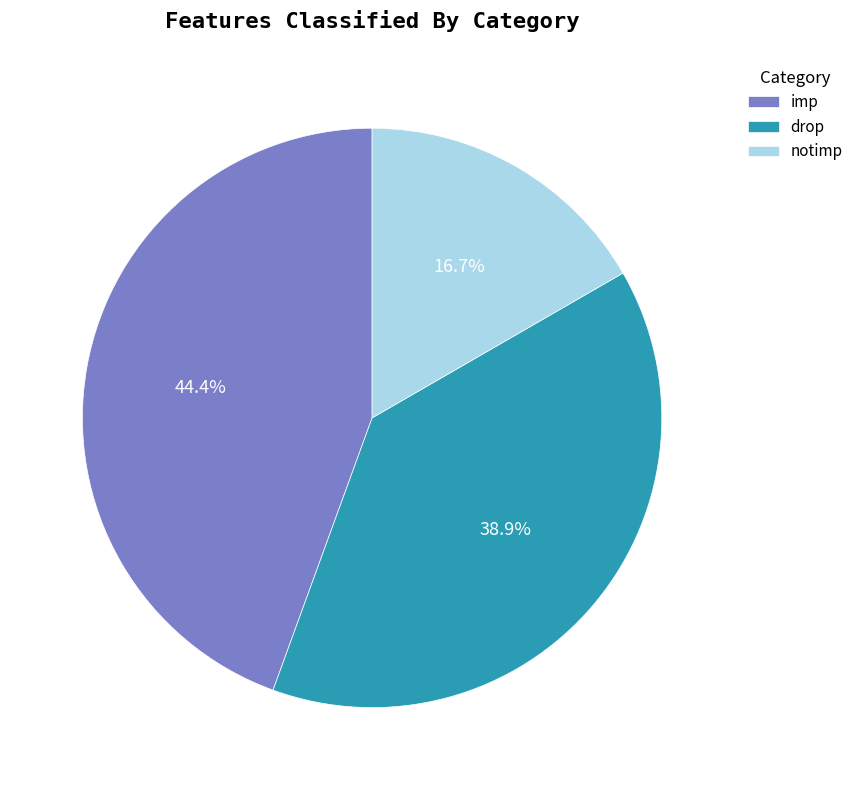

What is the smallest slice in the pie chart?

notimp